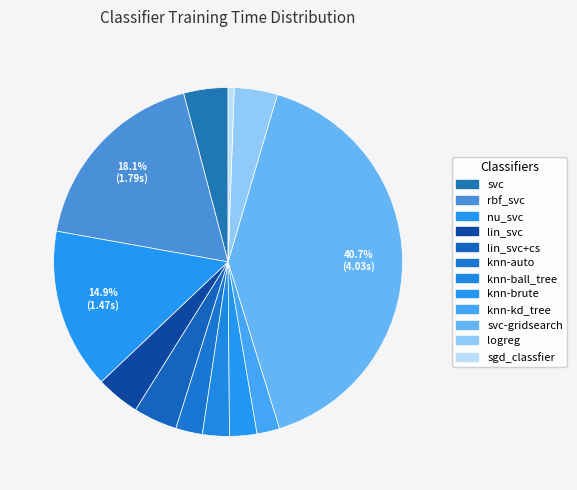

Is there any slice that represents more than half of the pie?

No